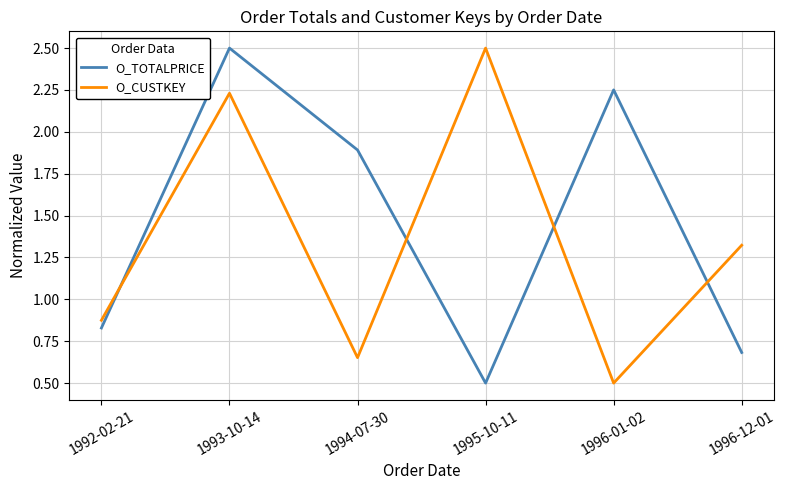

Does the chart have visible grid lines?

Yes